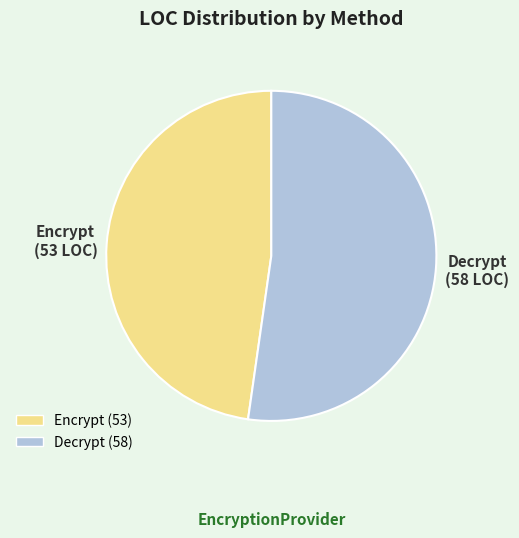

Which category has the biggest portion of the pie?

Decrypt